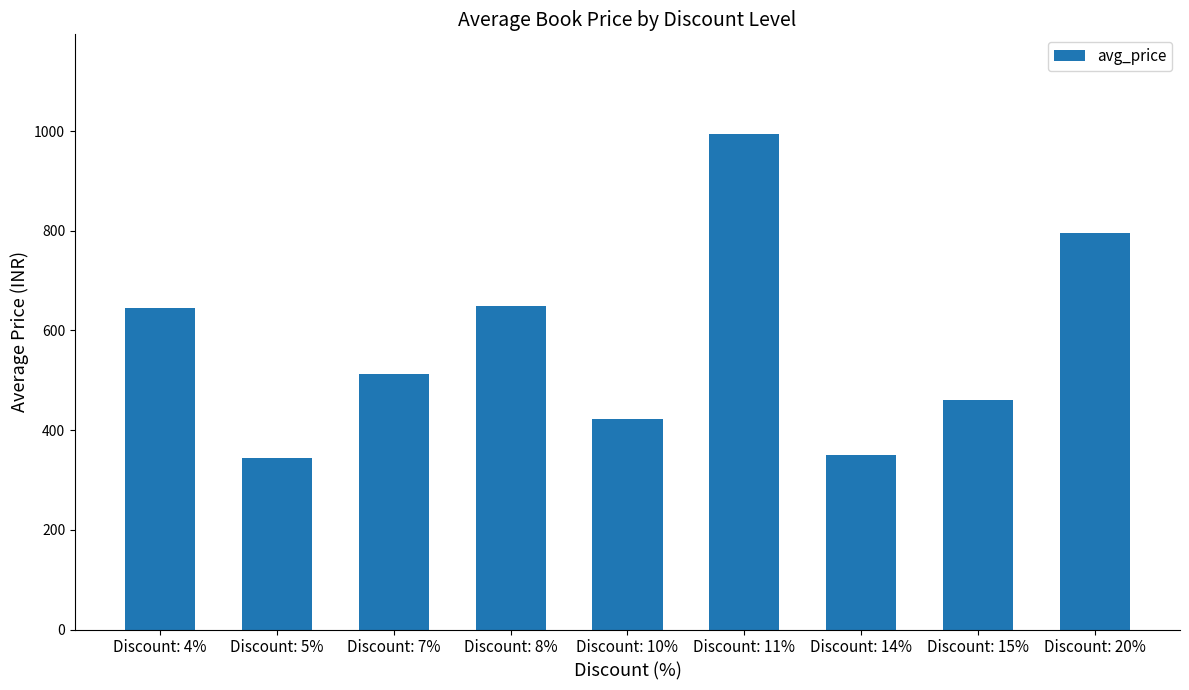

True or false: the data shows 350.0 at Discount: 14%.

True